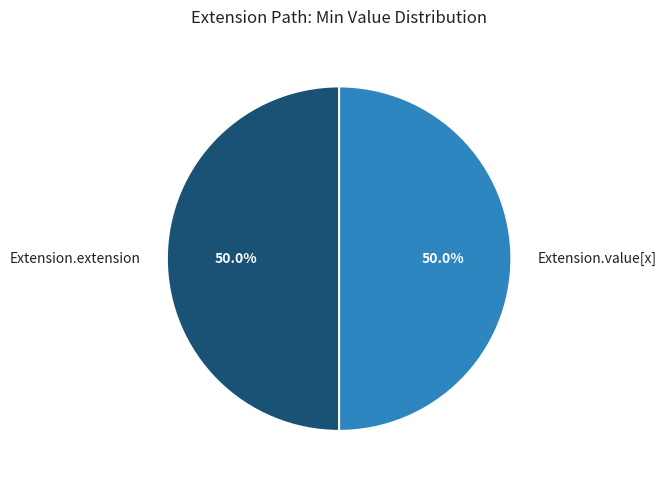

What is the ratio of the value at Extension.value[x] to the value at Extension.extension?

1.0